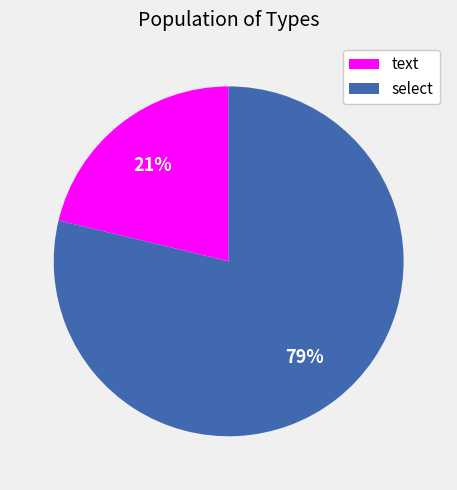

To the nearest percent, what is the difference between the largest and smallest slice percentages?

58%